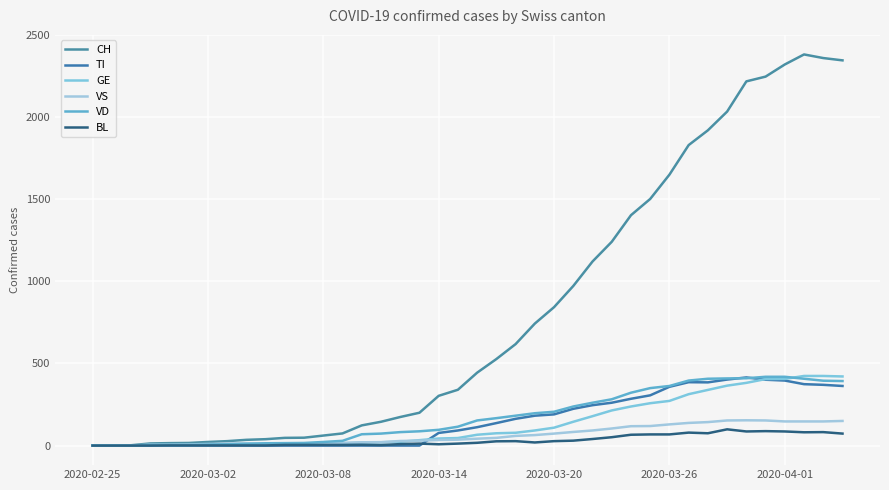

Which label corresponds to the smallest value in the chart?

2020-02-25